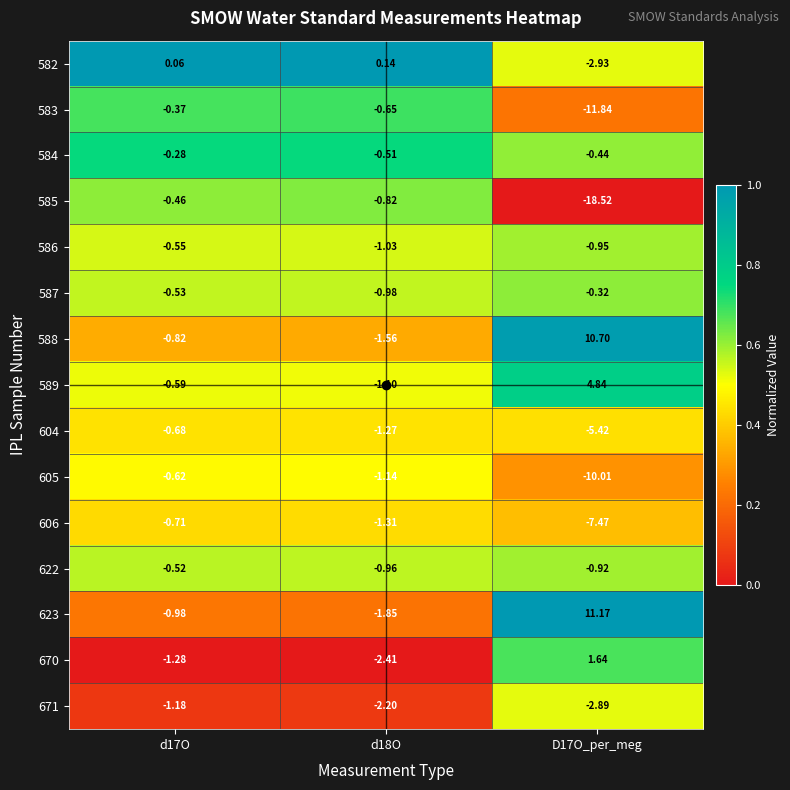

At how many categories does at least one series exceed 0?

3